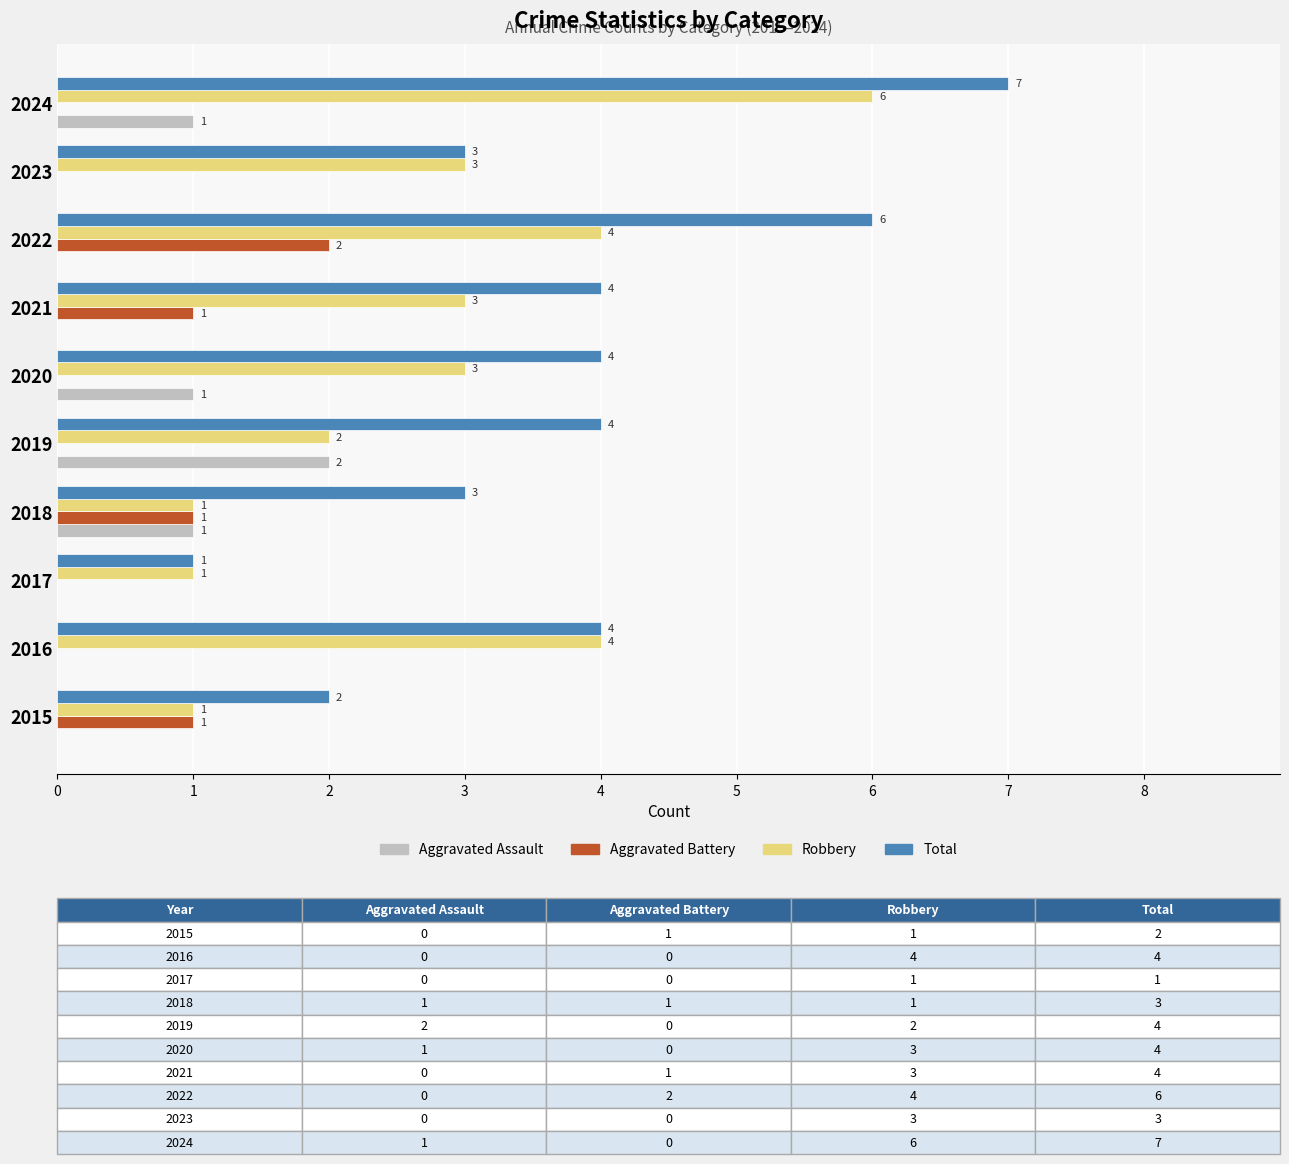

What is the sum of all Robbery values?

28